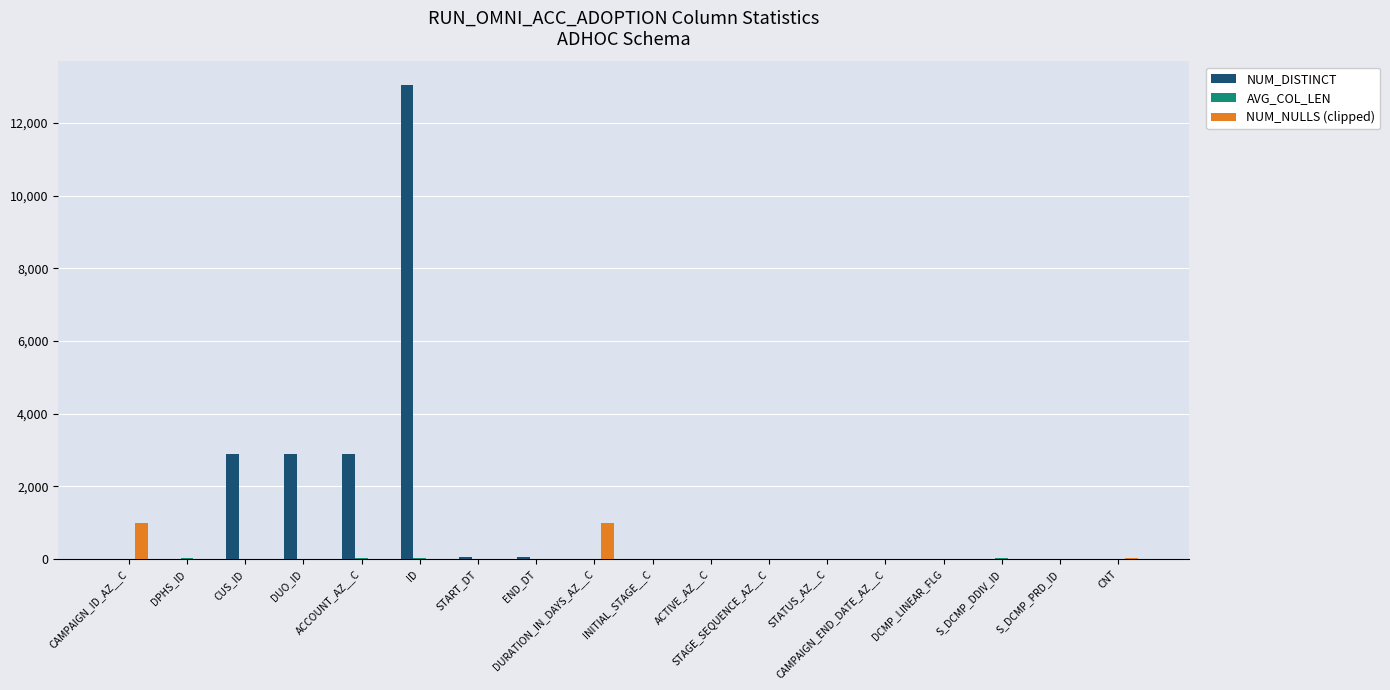

What is the greatest value displayed?

13038